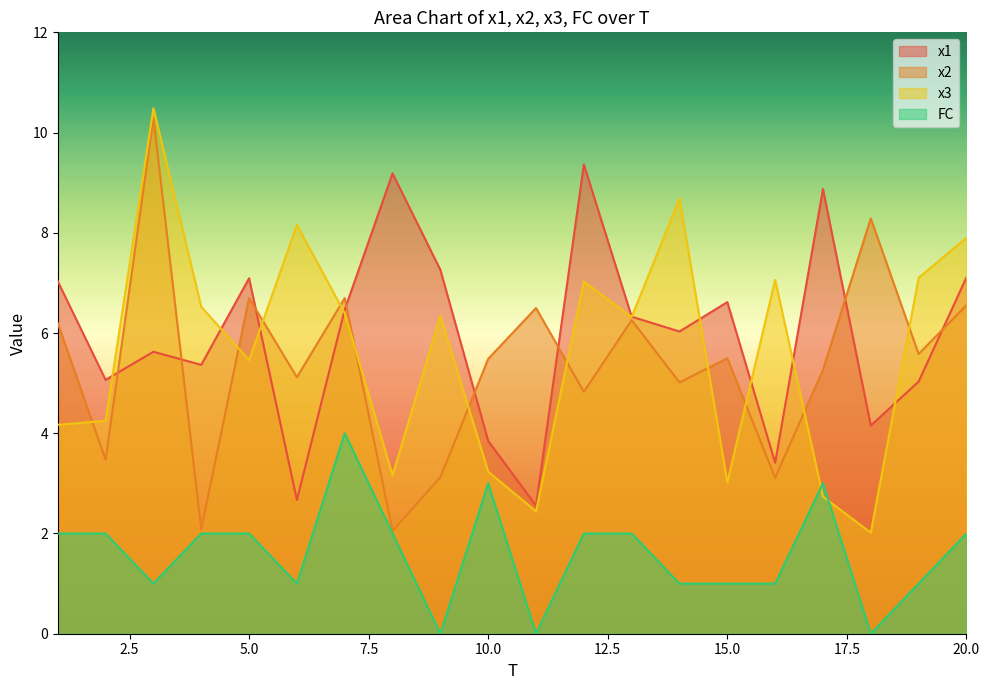

At which label does x2 reach its minimum?

8